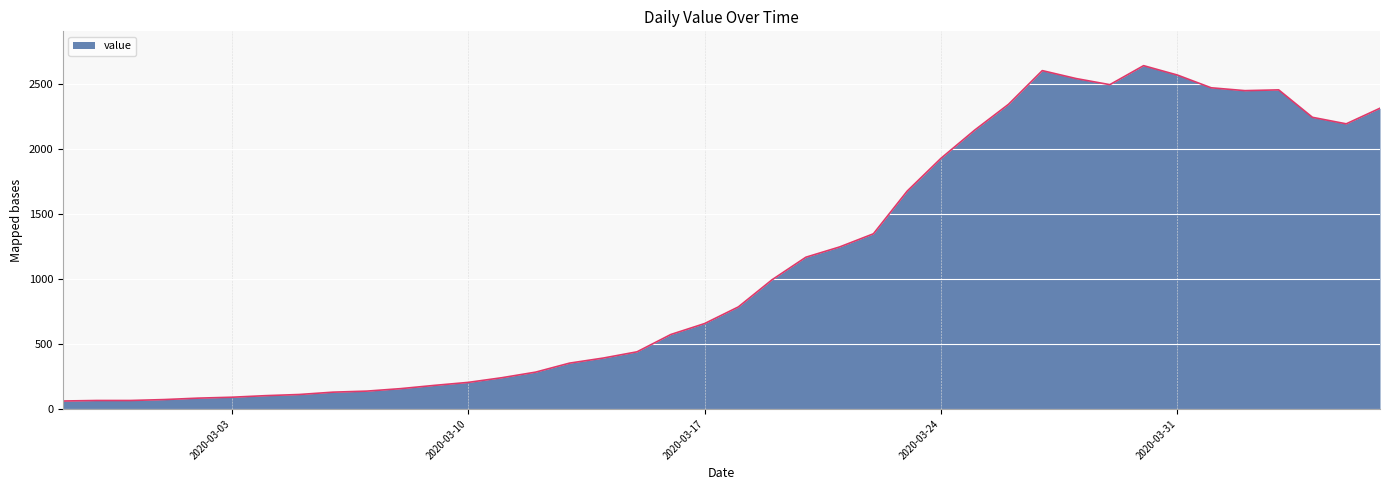

What is the minimum value shown in the chart?

61